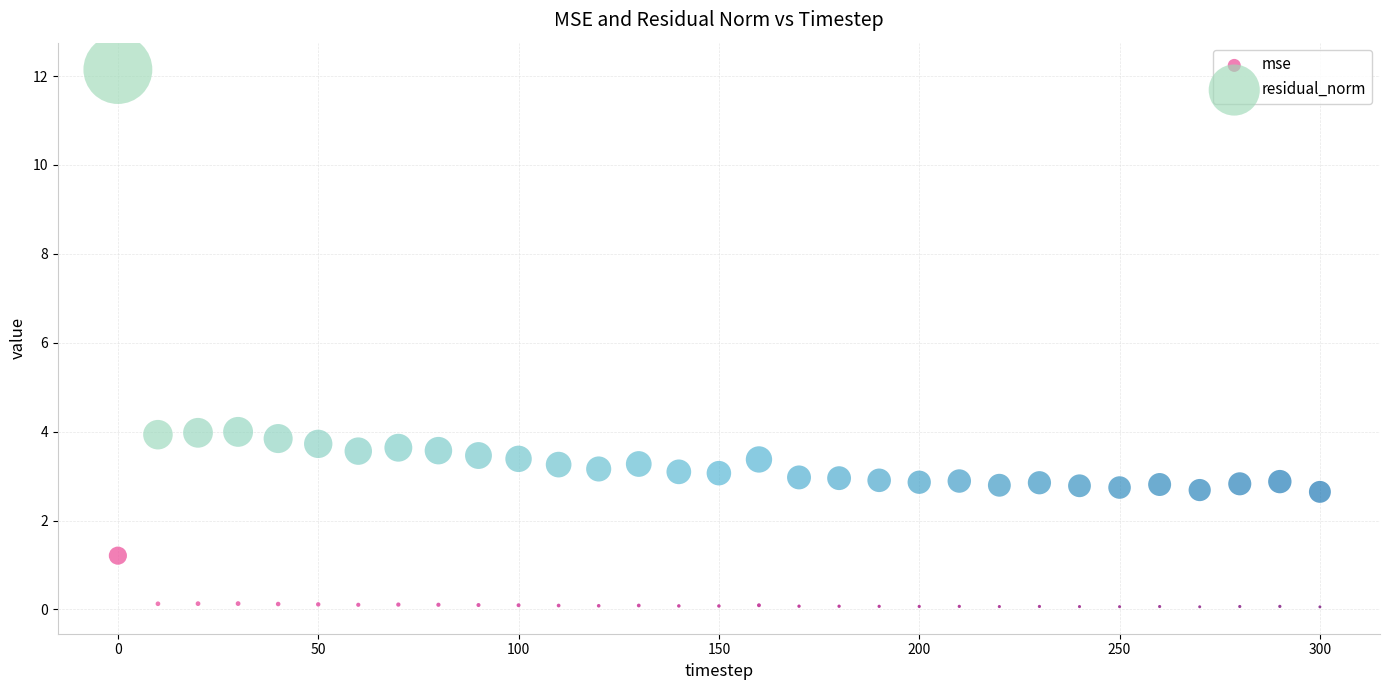

Which series has the largest Y range (max minus min)?

residual_norm